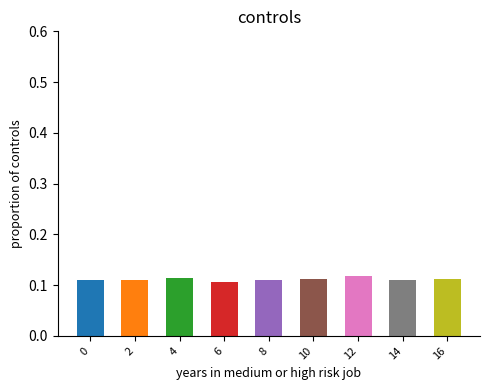

True or false: the data shows 0.2 at 2.

False